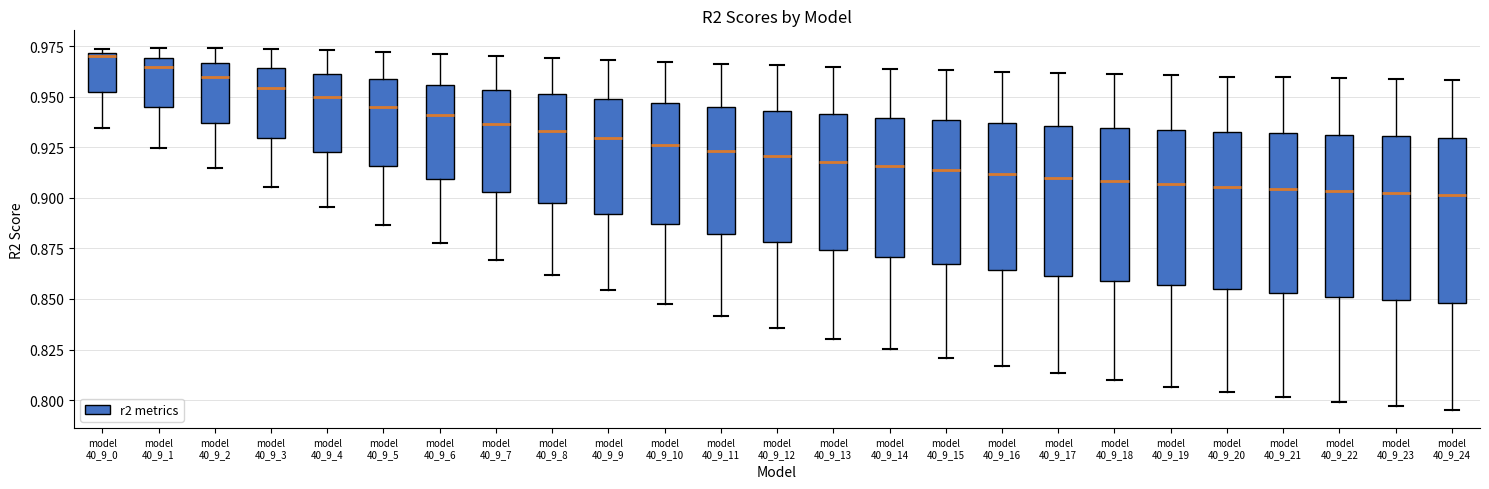

Reading left to right, read every box against the y-axis: the position of its median line, the range the box covers, and the ends of its whiskers. The values are not printed on the chart, so give them approximately, as read against the axis.

model 40_9_0: median 0.970 (just below the box's upper edge), box 0.950 to 0.970, whiskers 0.935 to 0.975
model 40_9_1: median 0.965, box 0.945 to 0.970, whiskers 0.925 to 0.975
model 40_9_2: median 0.960, box 0.935 to 0.965, whiskers 0.915 to 0.975
model 40_9_3: median 0.955, box 0.930 to 0.965, whiskers 0.905 to 0.975
model 40_9_4: median 0.950, box 0.925 to 0.960, whiskers 0.895 to 0.975
model 40_9_5: median 0.945, box 0.915 to 0.960, whiskers 0.885 to 0.970
model 40_9_6: median 0.940, box 0.910 to 0.955, whiskers 0.880 to 0.970
model 40_9_7: median 0.935, box 0.905 to 0.955, whiskers 0.870 to 0.970
model 40_9_8: median 0.935, box 0.895 to 0.950, whiskers 0.860 to 0.970
model 40_9_9: median 0.930, box 0.890 to 0.950, whiskers 0.855 to 0.970
model 40_9_10: median 0.925, box 0.885 to 0.945, whiskers 0.850 to 0.965
model 40_9_11: median 0.925, box 0.880 to 0.945, whiskers 0.840 to 0.965
model 40_9_12: median 0.920, box 0.880 to 0.945, whiskers 0.835 to 0.965
model 40_9_13: median 0.920, box 0.875 to 0.940, whiskers 0.830 to 0.965
model 40_9_14: median 0.915, box 0.870 to 0.940, whiskers 0.825 to 0.965
model 40_9_15: median 0.915, box 0.865 to 0.940, whiskers 0.820 to 0.965
model 40_9_16: median 0.910, box 0.865 to 0.935, whiskers 0.815 to 0.960
model 40_9_17: median 0.910, box 0.860 to 0.935, whiskers 0.815 to 0.960
model 40_9_18: median 0.910, box 0.860 to 0.935, whiskers 0.810 to 0.960
model 40_9_19: median 0.905, box 0.855 to 0.935, whiskers 0.805 to 0.960
model 40_9_20: median 0.905, box 0.855 to 0.935, whiskers 0.805 to 0.960
model 40_9_21: median 0.905, box 0.855 to 0.930, whiskers 0.800 to 0.960
model 40_9_22: median 0.905, box 0.850 to 0.930, whiskers 0.800 to 0.960
model 40_9_23: median 0.900, box 0.850 to 0.930, whiskers 0.795 to 0.960
model 40_9_24: median 0.900, box 0.850 to 0.930, whiskers 0.795 to 0.960